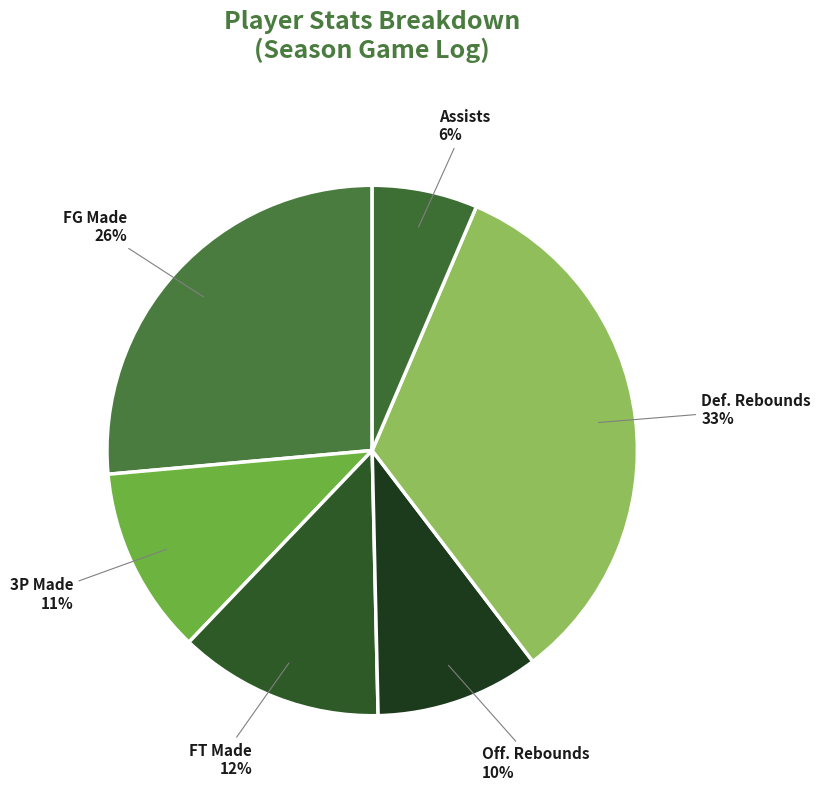

To the nearest percent, what is the average slice percentage?

17%